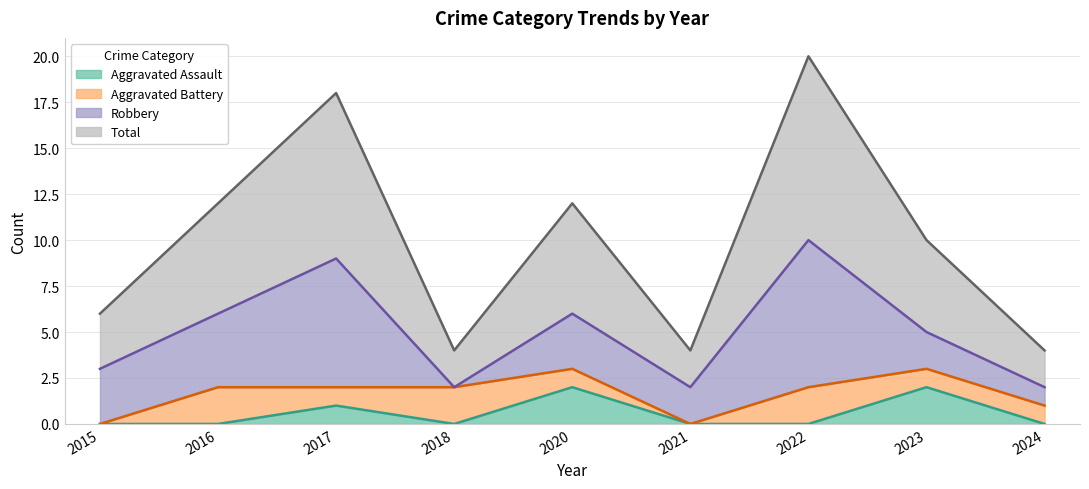

Which series changed the most between 2017 and 2022?

Aggravated Assault